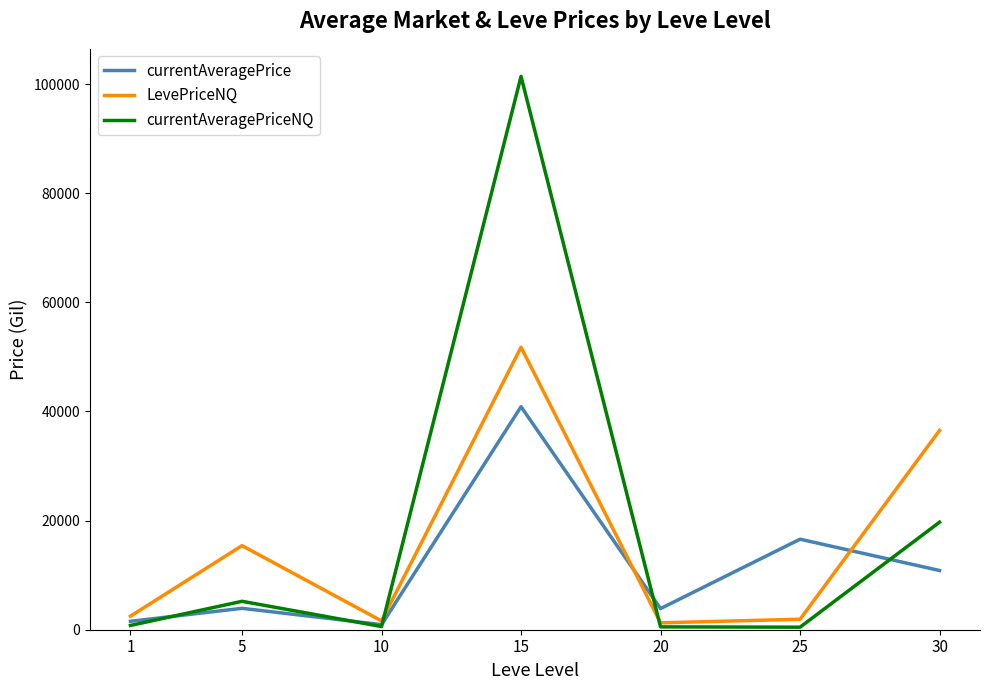

What is the minimum value for currentAveragePrice?

932.8